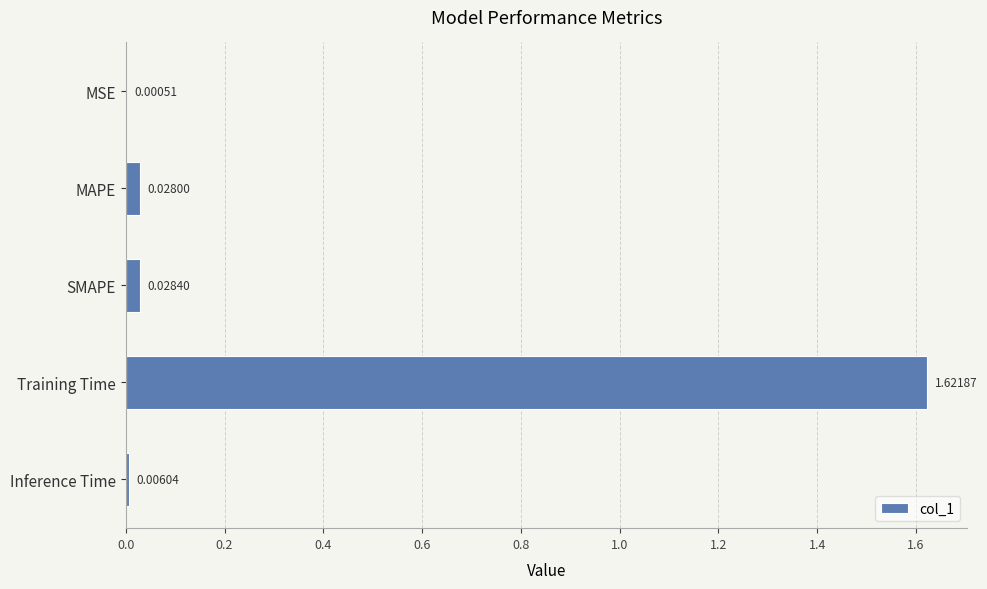

Between MSE and Training Time, which is larger?

Training Time